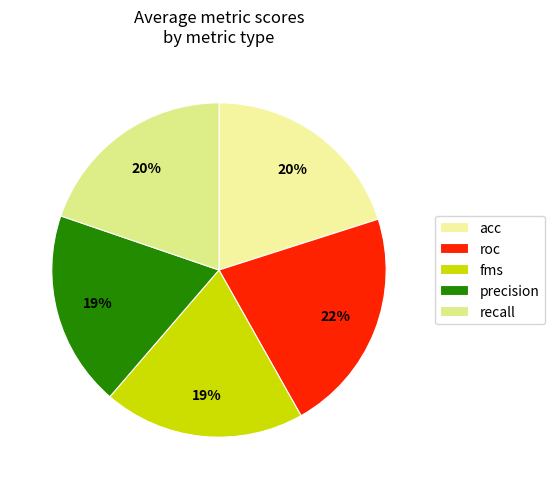

To the nearest percent, what is the difference between the recall and roc slice percentages?

2%